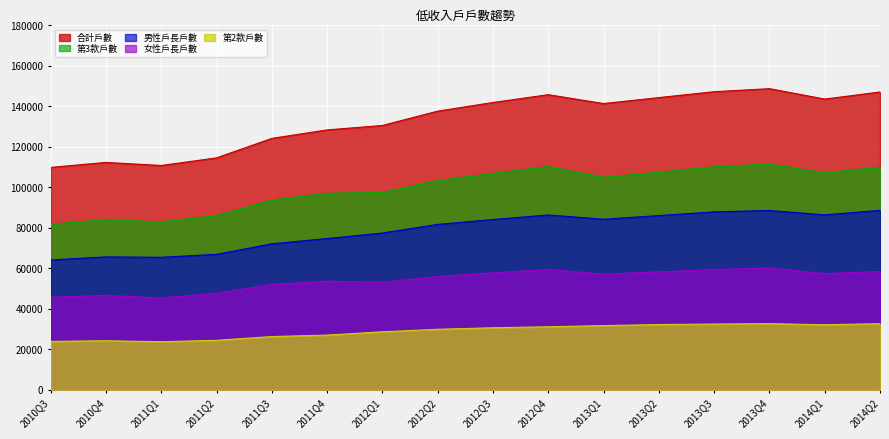

What is the difference between the maximum and minimum values in the 男性戶長戶數 series?

24486